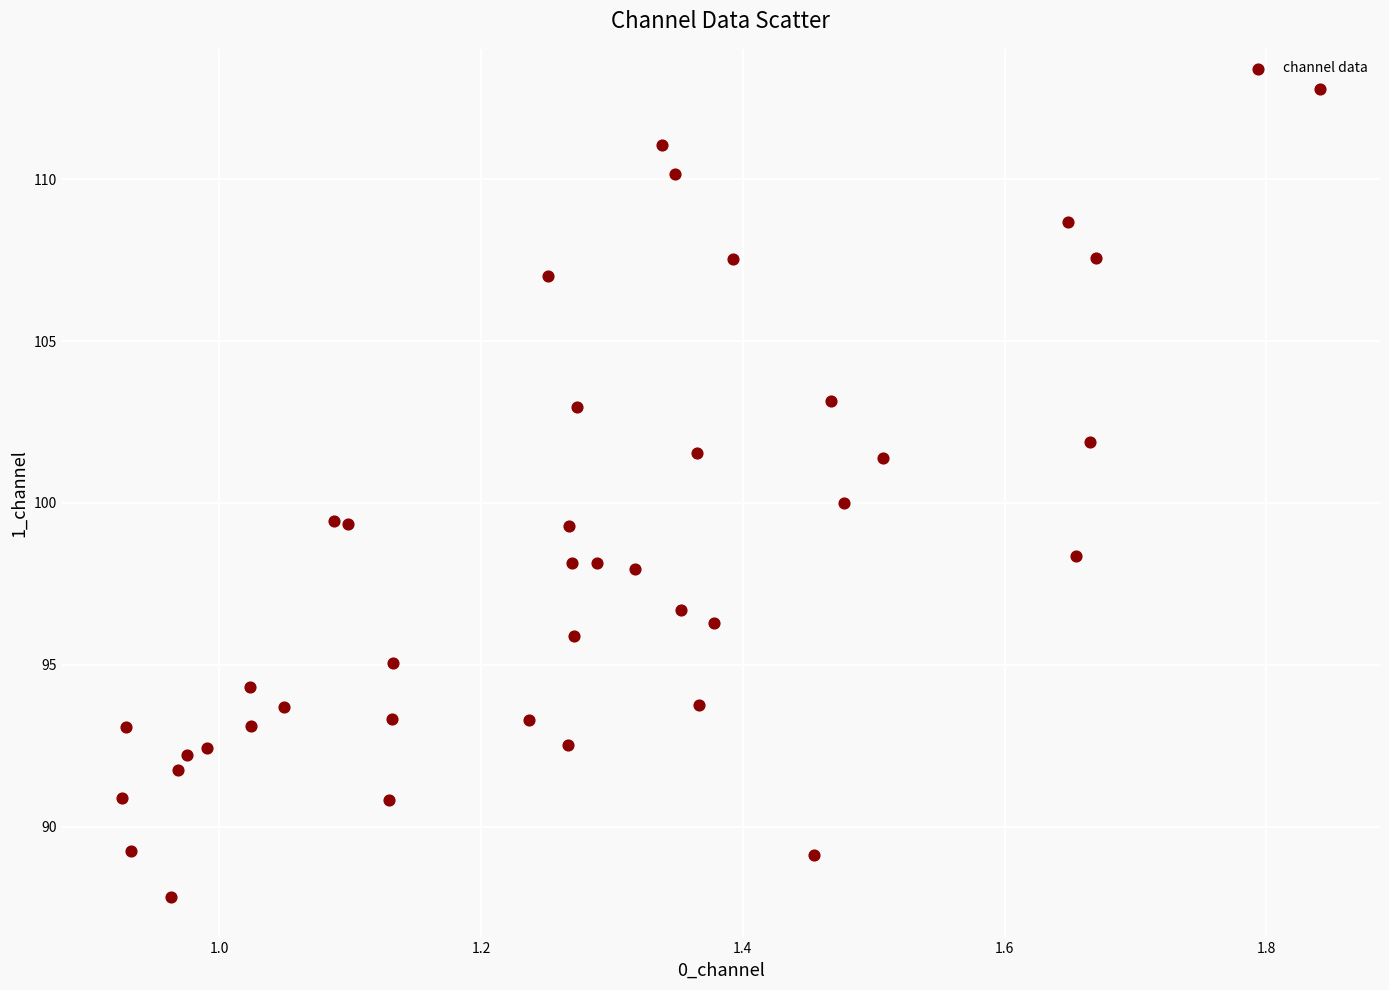

What is the range of X values (max minus min)?

0.9